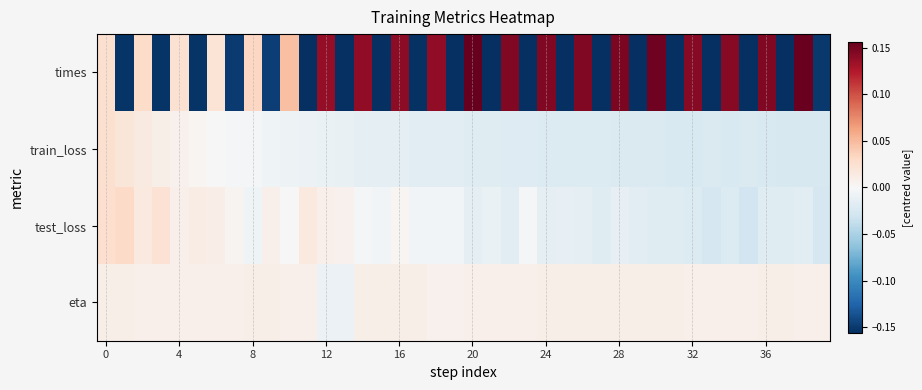

Reading left to right, extract all data points from this chart.

times: 0.0	-0.2	0.0	-0.2	0.0	-0.2	0.0	-0.1	0.0	-0.1	0.0	-0.2	0.1	-0.2	0.1	-0.2	0.1	-0.2	0.1	-0.2	0.2	-0.2	0.1	-0.2	0.1	-0.2	0.1	-0.2	0.1	-0.2	0.2	-0.2	0.1	-0.2	0.1	-0.2	0.1	-0.2	0.2	-0.2
train_loss: 0.0	0.0	0.0	0.0	0.0	0.0	-0.0	-0.0	-0.0	-0.0	-0.0	-0.0	-0.0	-0.0	-0.0	-0.0	-0.0	-0.0	-0.0	-0.0	-0.0	-0.0	-0.0	-0.0	-0.0	-0.0	-0.0	-0.0	-0.0	-0.0	-0.0	-0.0	-0.0	-0.0	-0.0	-0.0	-0.0	-0.0	-0.0	-0.0
test_loss: 0.0	0.0	0.0	0.0	0.0	0.0	0.0	0.0	-0.0	0.0	0.0	0.0	0.0	0.0	-0.0	-0.0	0.0	-0.0	-0.0	-0.0	-0.0	-0.0	-0.0	-0.0	-0.0	-0.0	-0.0	-0.0	-0.0	-0.0	-0.0	-0.0	-0.0	-0.0	-0.0	-0.0	-0.0	-0.0	-0.0	-0.0
eta: 0.0	0.0	0.0	0.0	0.0	0.0	0.0	0.0	0.0	0.0	0.0	0.0	-0.0	-0.0	0.0	0.0	0.0	0.0	0.0	0.0	0.0	0.0	0.0	0.0	0.0	0.0	0.0	0.0	0.0	0.0	0.0	0.0	0.0	0.0	0.0	0.0	0.0	0.0	0.0	0.0